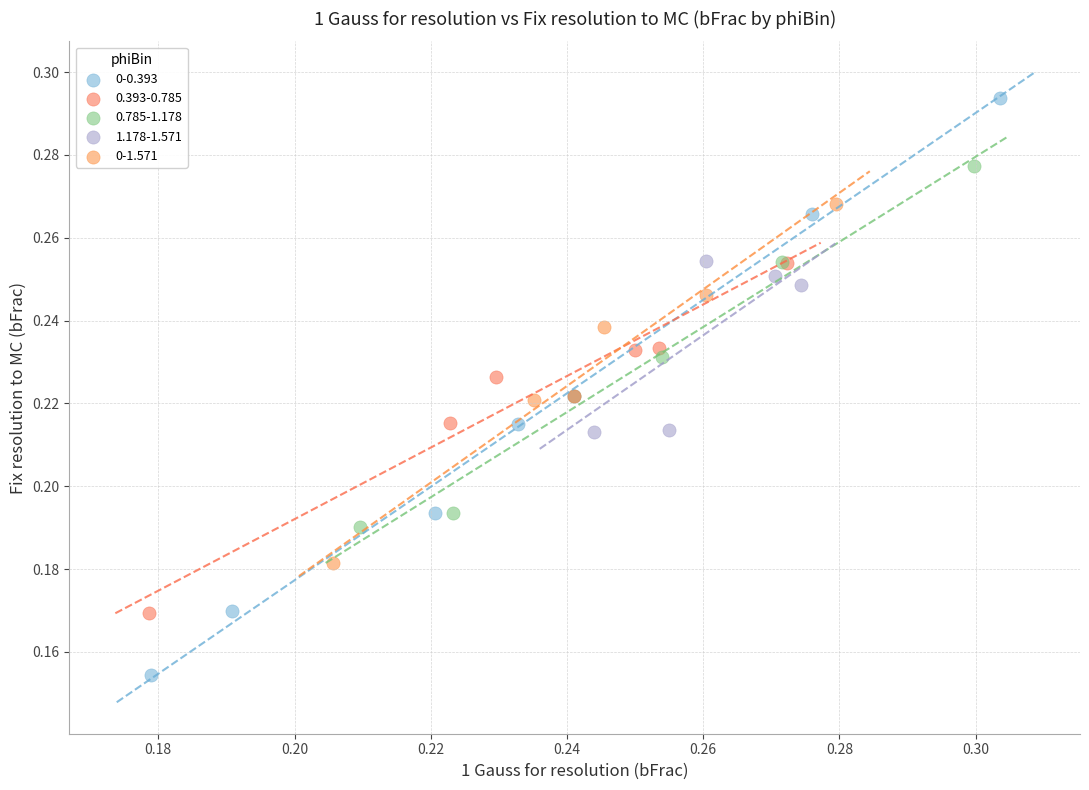

Which series reaches the maximum Y coordinate?

0-0.393